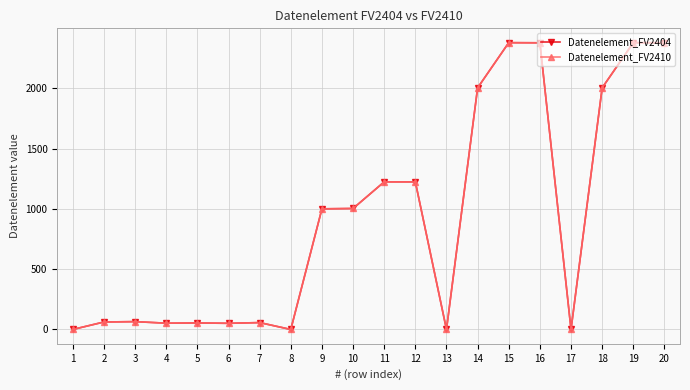

How many interior local valleys does the Datenelement_FV2410 series have?

5